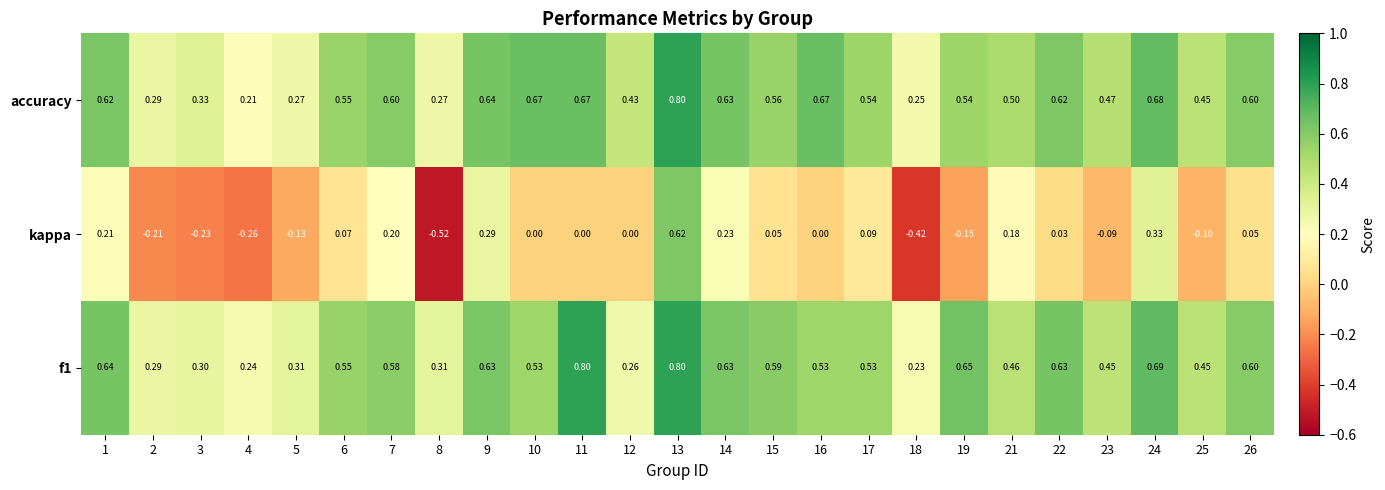

Between 5 and 18, which series saw the biggest shift?

kappa